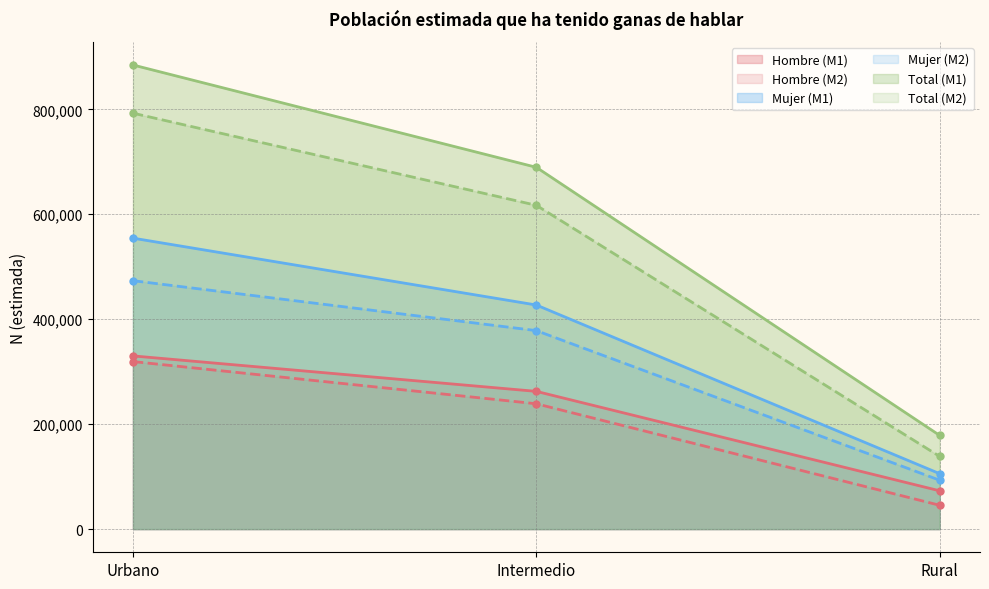

Where is Total (M2) nearest to the value 465561?

Intermedio